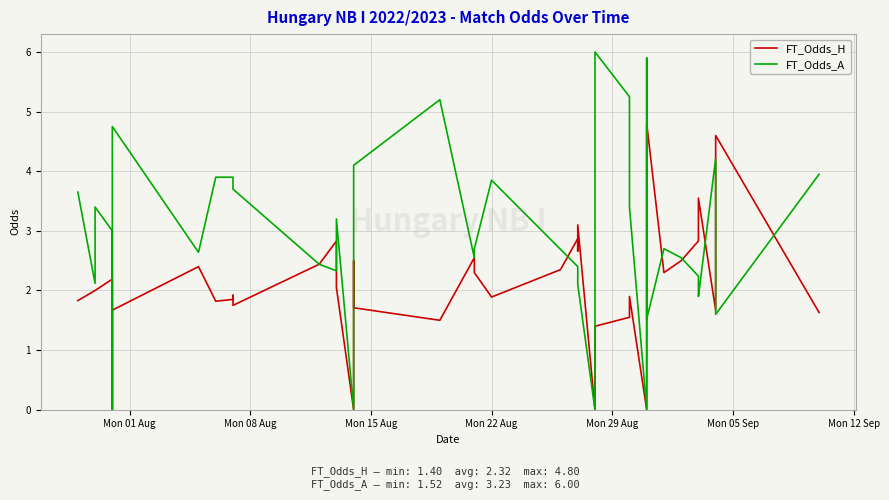

What is the greatest value displayed?

6.0